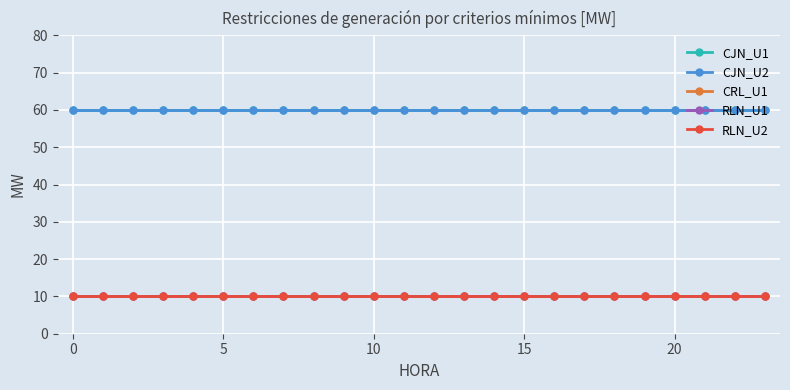

Reading left to right, list all the values displayed in this chart.

CJN_U1: 60	60	60	60	60	60	60	60	60	60	60	60	60	60	60	60	60	60	60	60	60	60	60	60
CJN_U2: 60	60	60	60	60	60	60	60	60	60	60	60	60	60	60	60	60	60	60	60	60	60	60	60
CRL_U1: 10	10	10	10	10	10	10	10	10	10	10	10	10	10	10	10	10	10	10	10	10	10	10	10
RLN_U1: 10	10	10	10	10	10	10	10	10	10	10	10	10	10	10	10	10	10	10	10	10	10	10	10
RLN_U2: 10	10	10	10	10	10	10	10	10	10	10	10	10	10	10	10	10	10	10	10	10	10	10	10